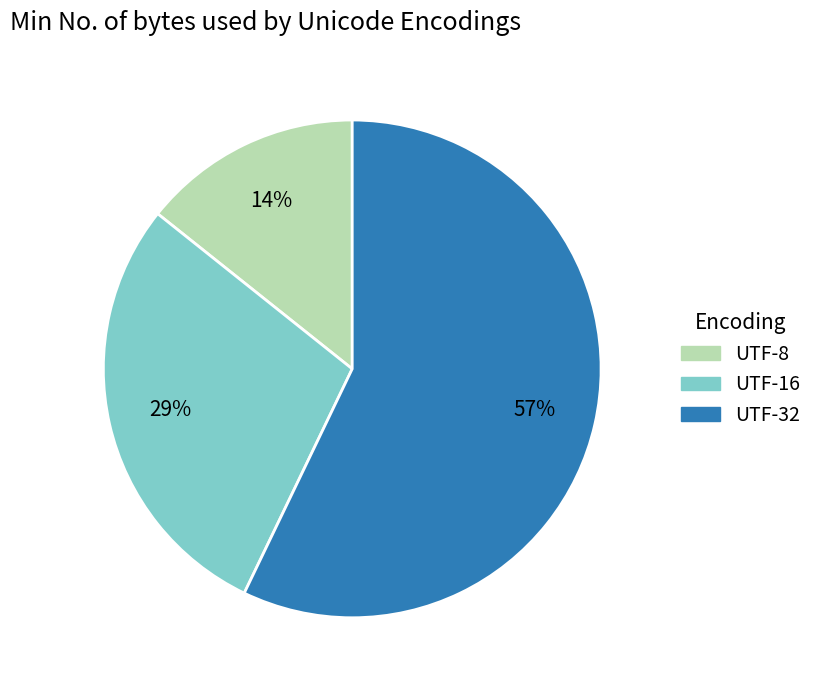

To the nearest percent, what is the difference between the UTF-32 and UTF-8 slice percentages?

43%